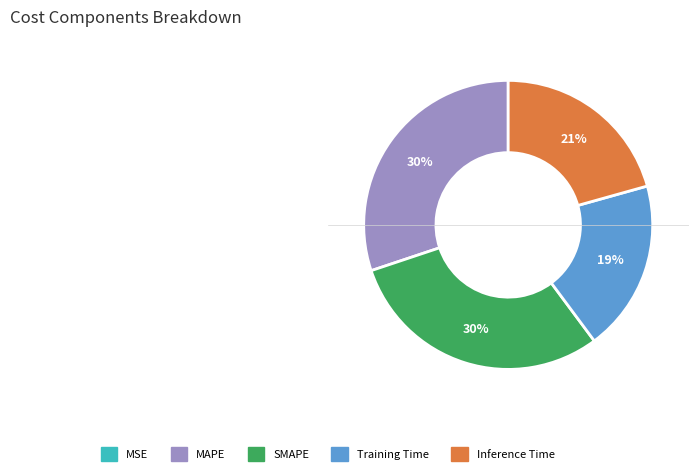

True or false: SMAPE accounts for 43% of the total.

False